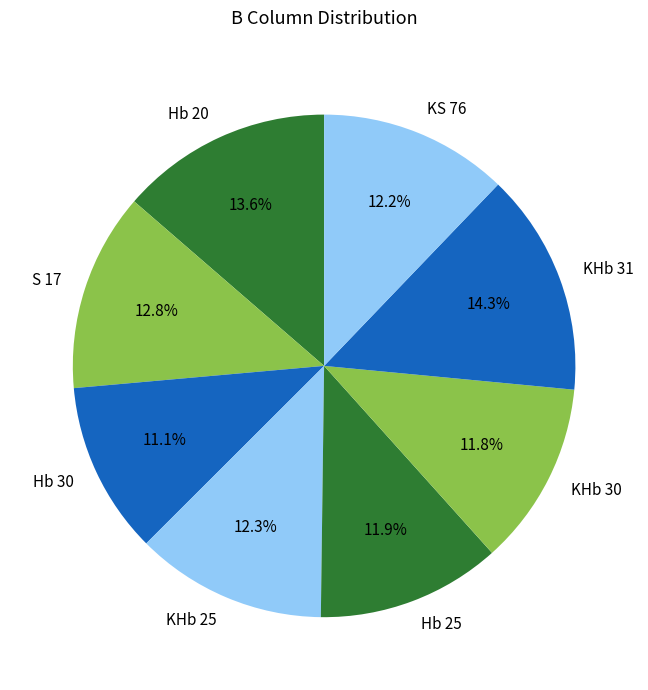

Does S 17 represent more than half of the total?

No